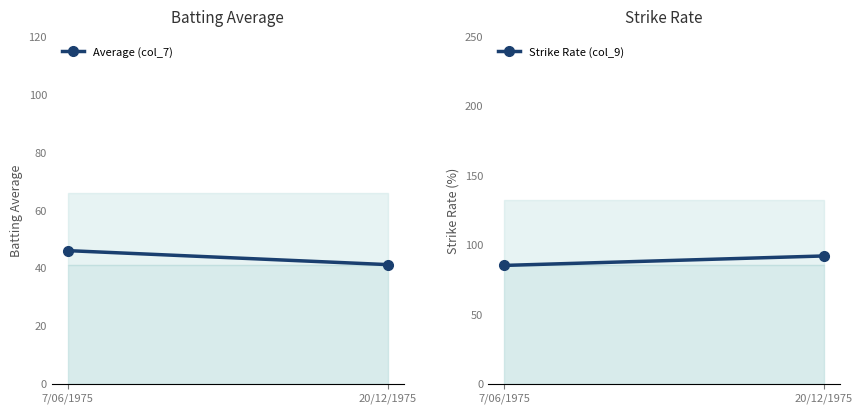

Does the chart have visible grid lines?

No